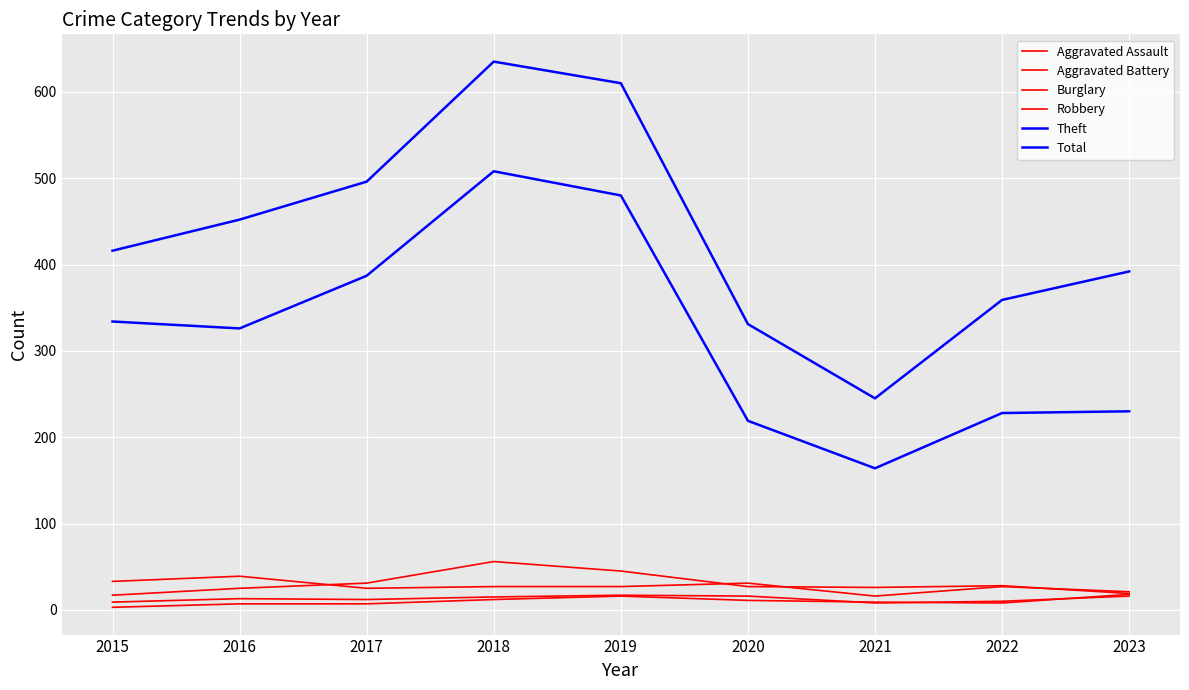

Is this an area chart (filled region under the line)?

No